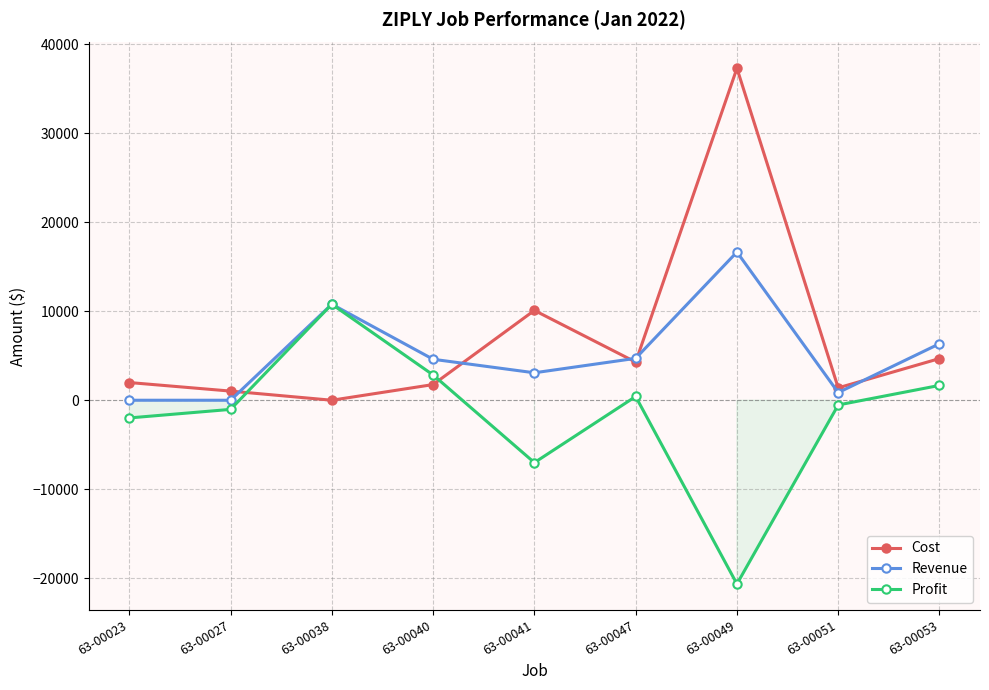

How many lines are shown in the chart?

3